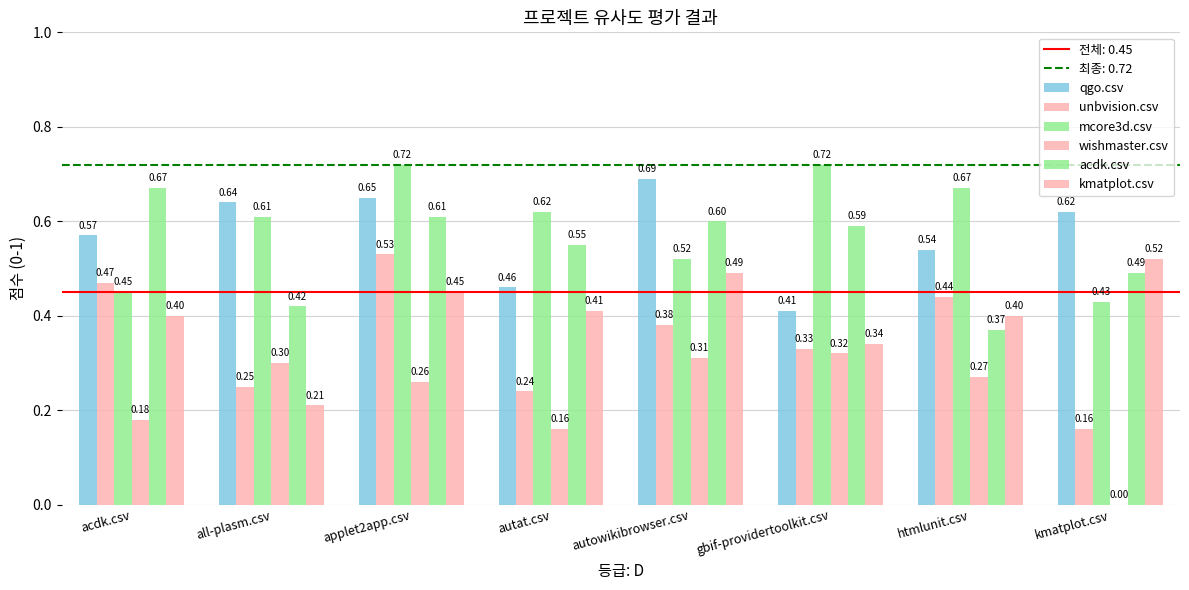

Where is unbvision.csv nearest to the value 0?

kmatplot.csv